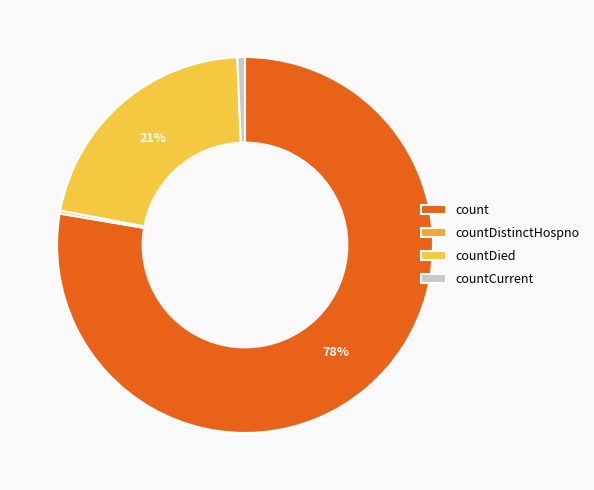

True or false: count accounts for 64% of the total.

False